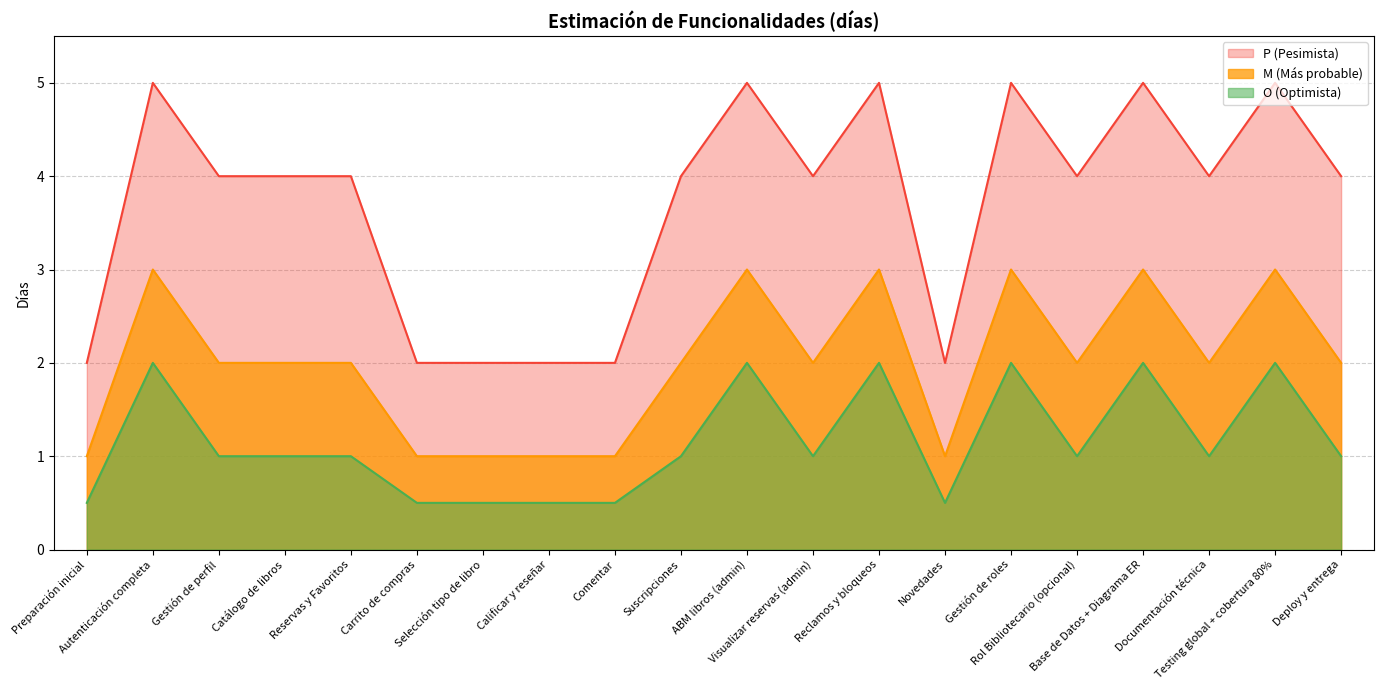

The O (Optimista) series shows 0.5 at Carrito de compras. True or false?

True